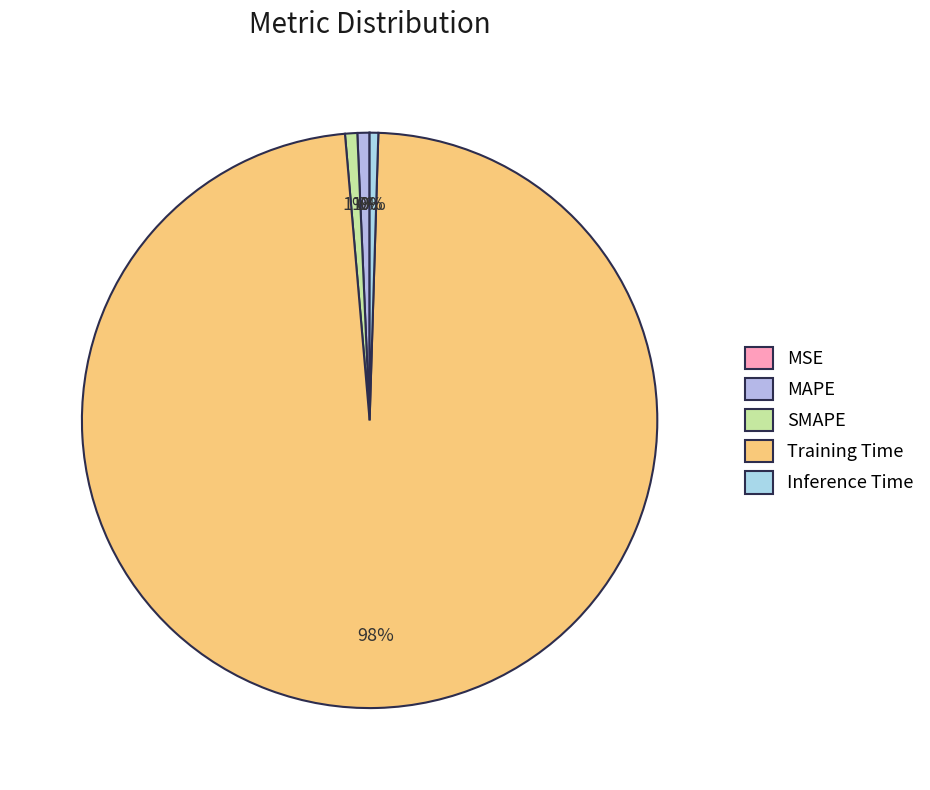

To the nearest percent, what is the difference between the MSE and SMAPE slice percentages?

1%